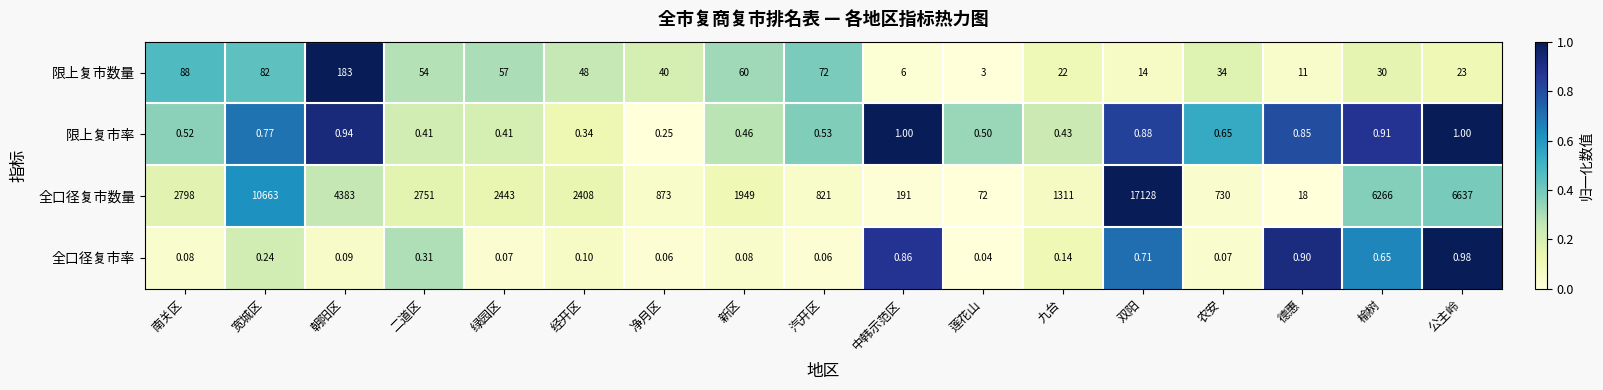

At which label is 限上复市率 closest to 0?

净月区